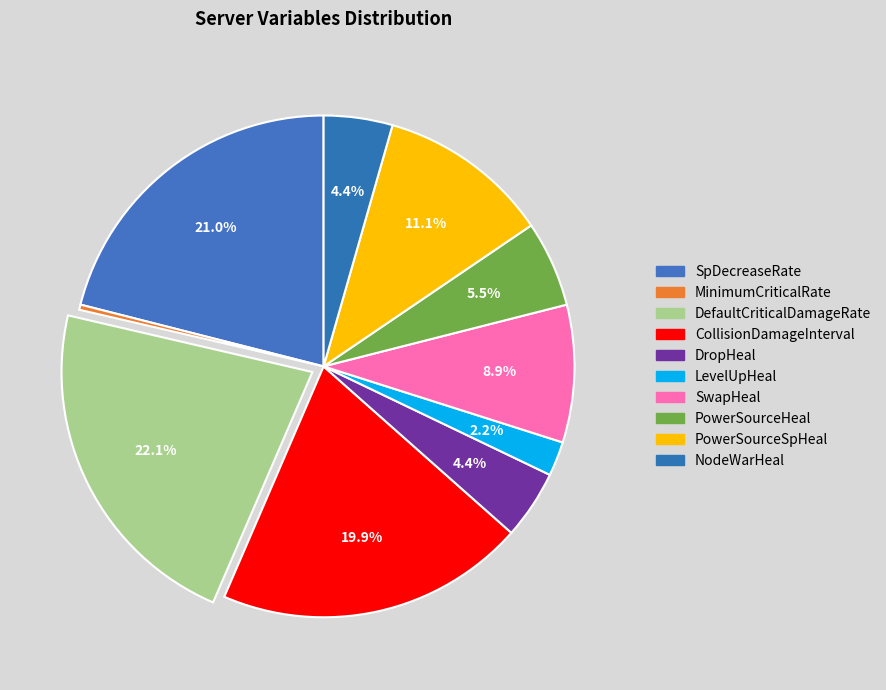

True or false: LevelUpHeal accounts for 1% of the total.

False